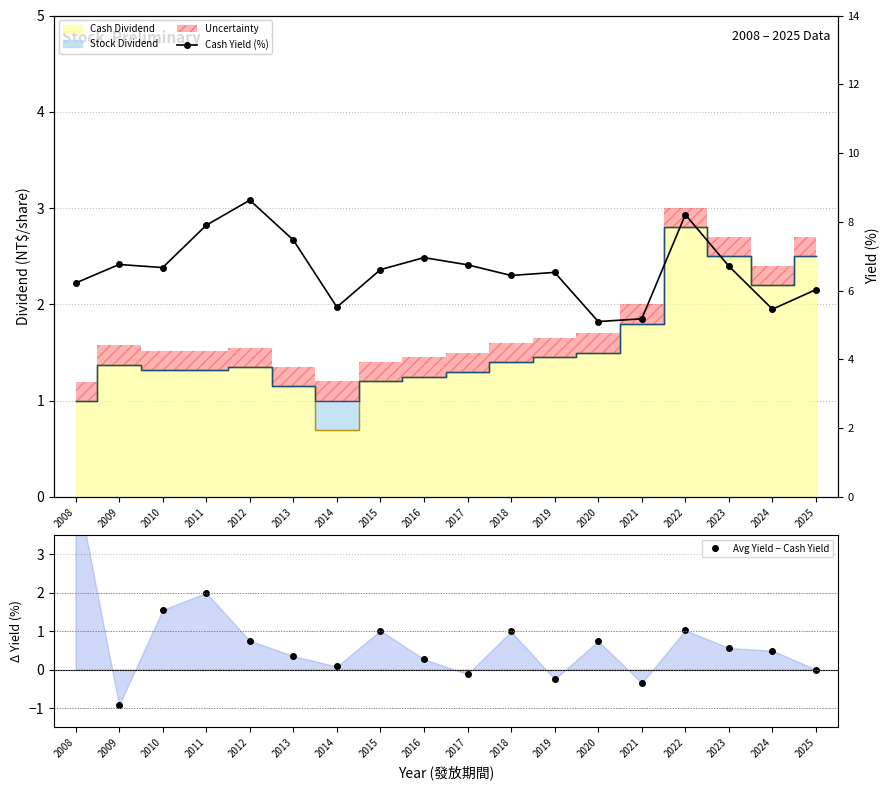

Where is the first local minimum for Avg Yield − Cash Yield?

2009